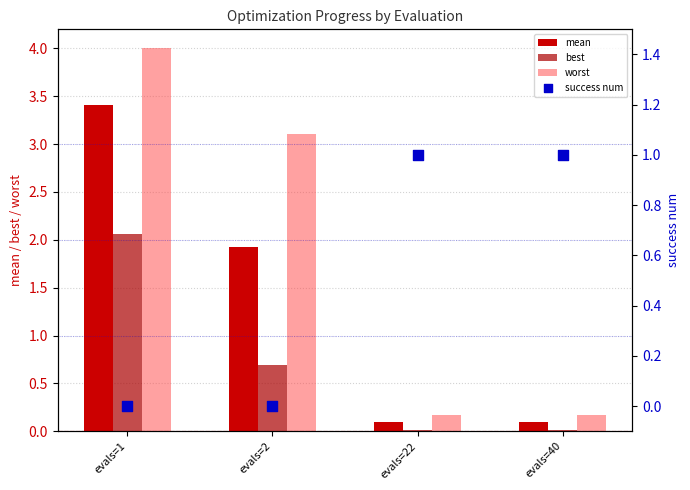

Which series contains the lowest Y value?

success num